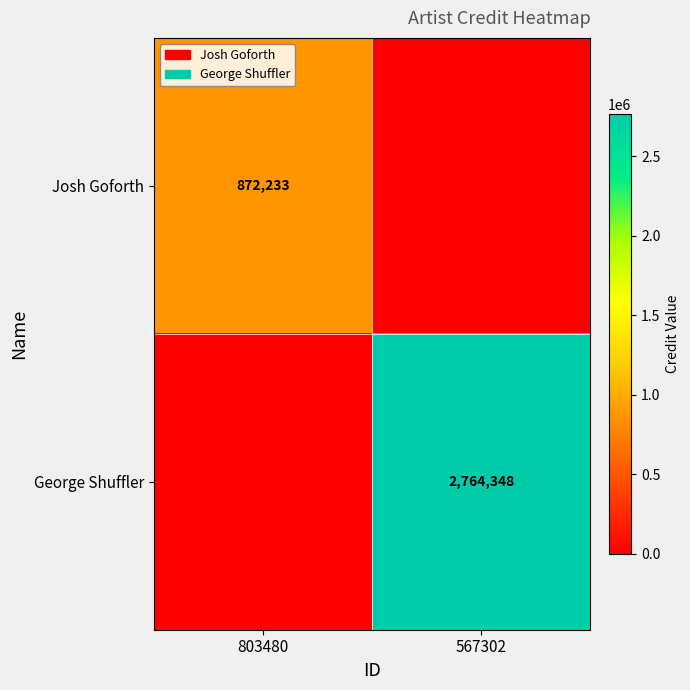

The George Shuffler series shows 972158 at 567302. True or false?

False